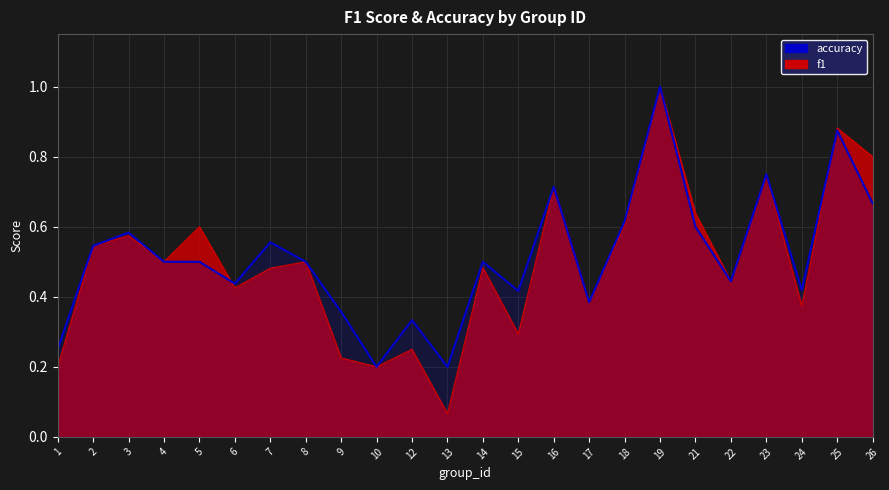

Rank the categories by value from highest to lowest.

19, 25, 23, 16, 26, 18, 21, 3, 7, 2, 4, 5, 8, 14, 22, 6, 24, 15, 17, 9, 12, 1, 10, 13